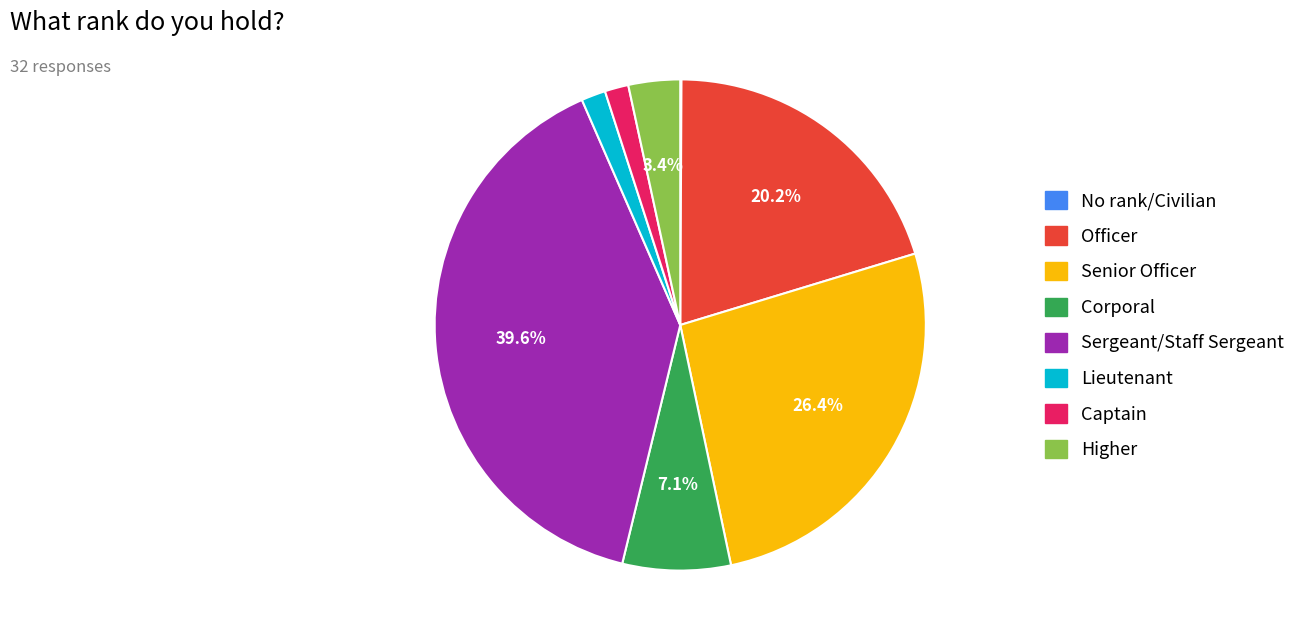

Is there a majority slice in this chart?

No